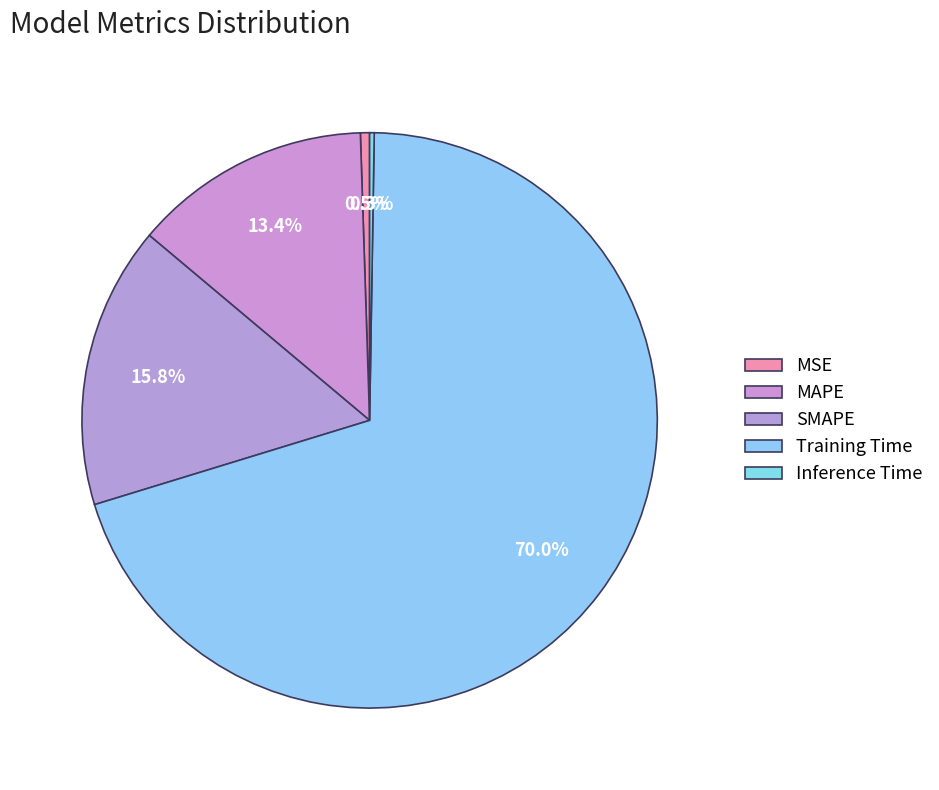

What is the largest slice in the pie chart?

Training Time